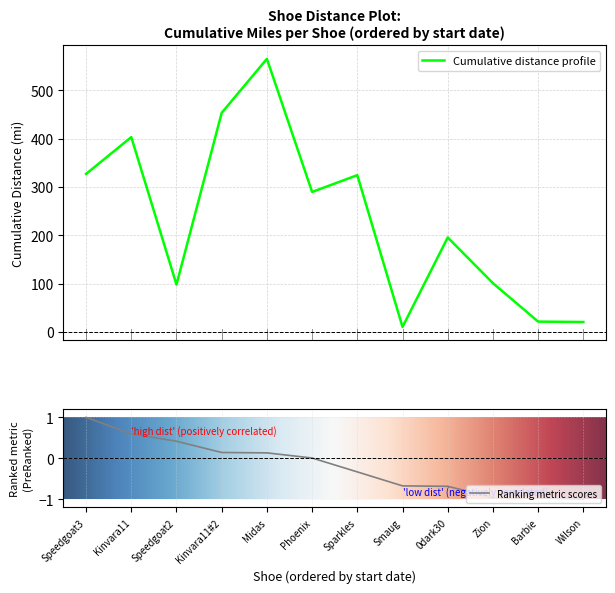

The value at Midas is 765.0. True or false?

False